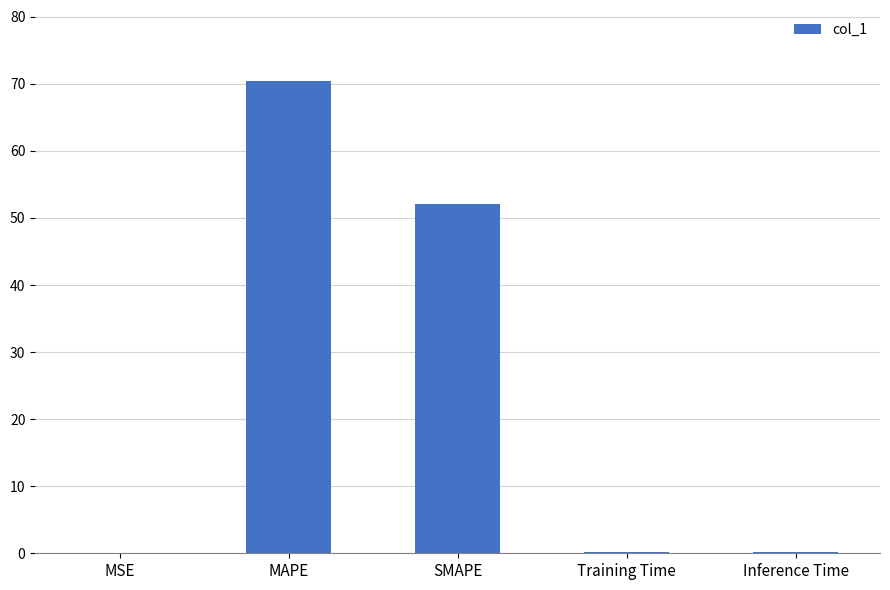

Which label corresponds to the largest value in the chart?

MAPE